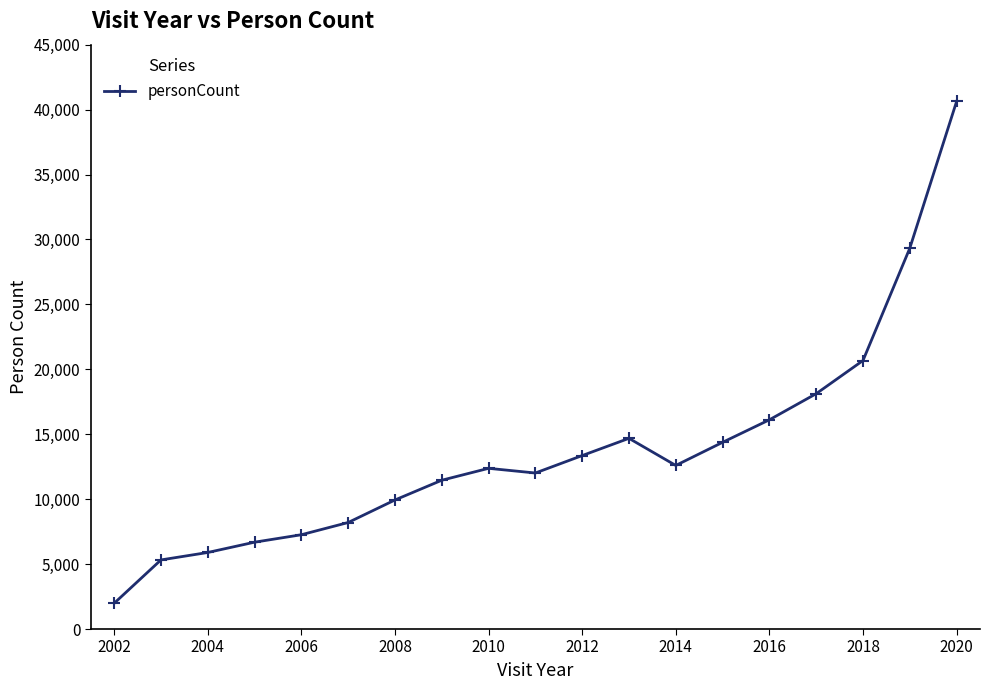

How many distinct data groups are displayed?

1